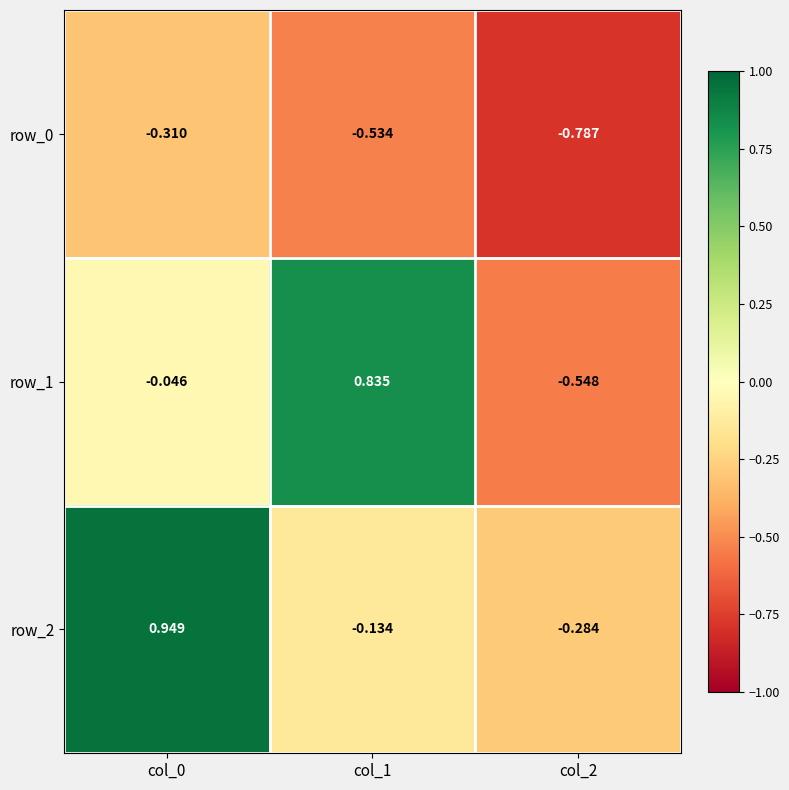

Is the value of row_1 at col_0 greater than the value of row_2 at col_1?

Yes